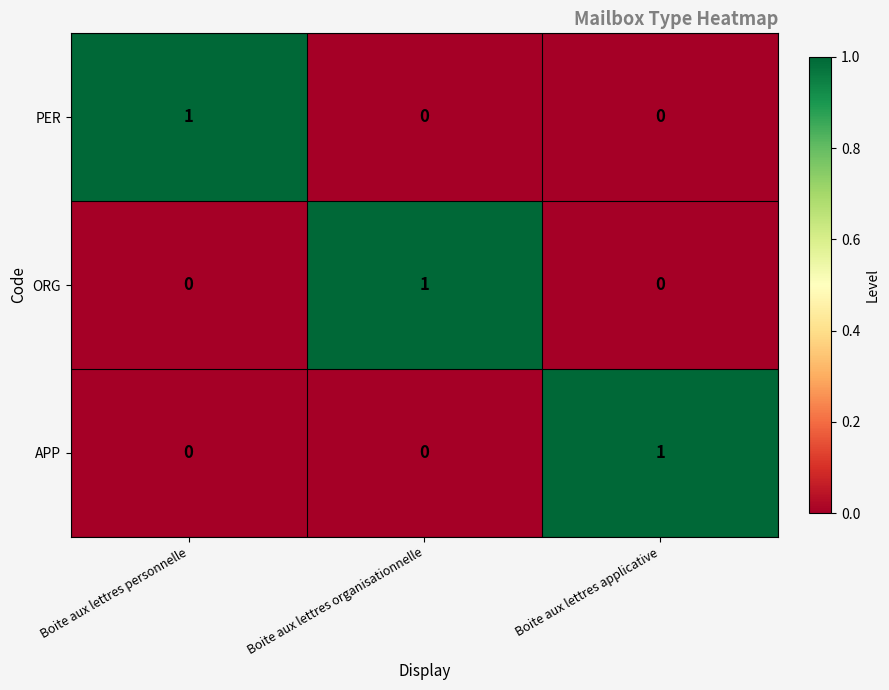

Reading right to left, extract all data points from this chart.

PER: Boite aux lettres applicative=0	Boite aux lettres organisationnelle=0	Boite aux lettres personnelle=1
ORG: Boite aux lettres applicative=0	Boite aux lettres organisationnelle=1	Boite aux lettres personnelle=0
APP: Boite aux lettres applicative=1	Boite aux lettres organisationnelle=0	Boite aux lettres personnelle=0